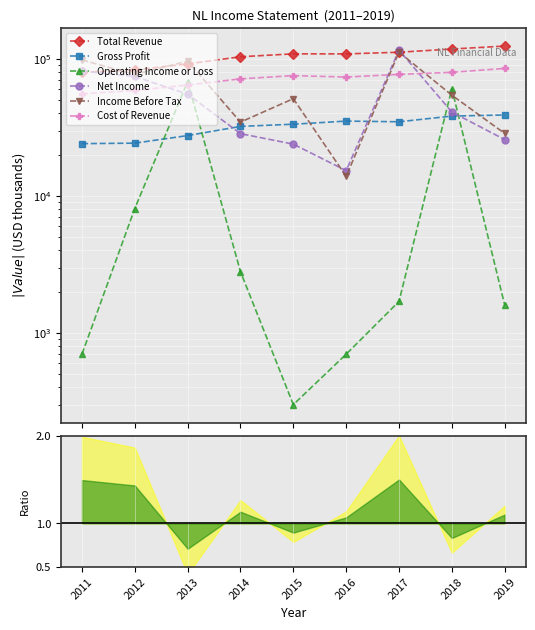

Where does the Total Revenue series first go above 108900?

2015